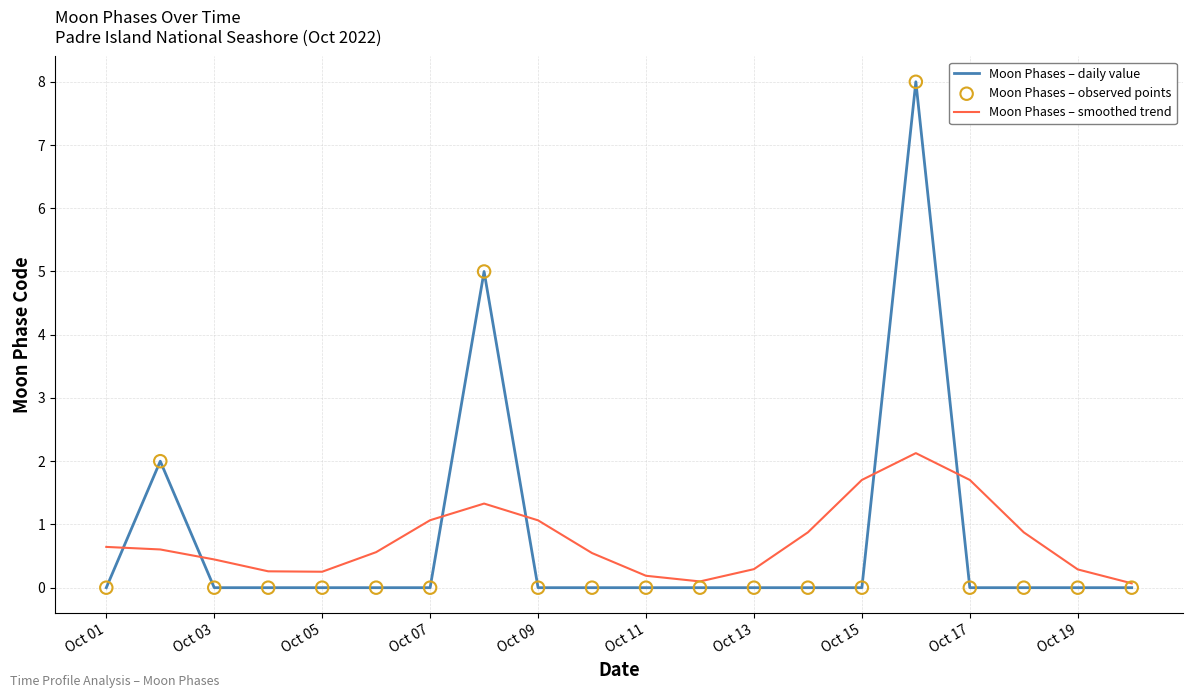

What is the greatest value displayed?

8.0